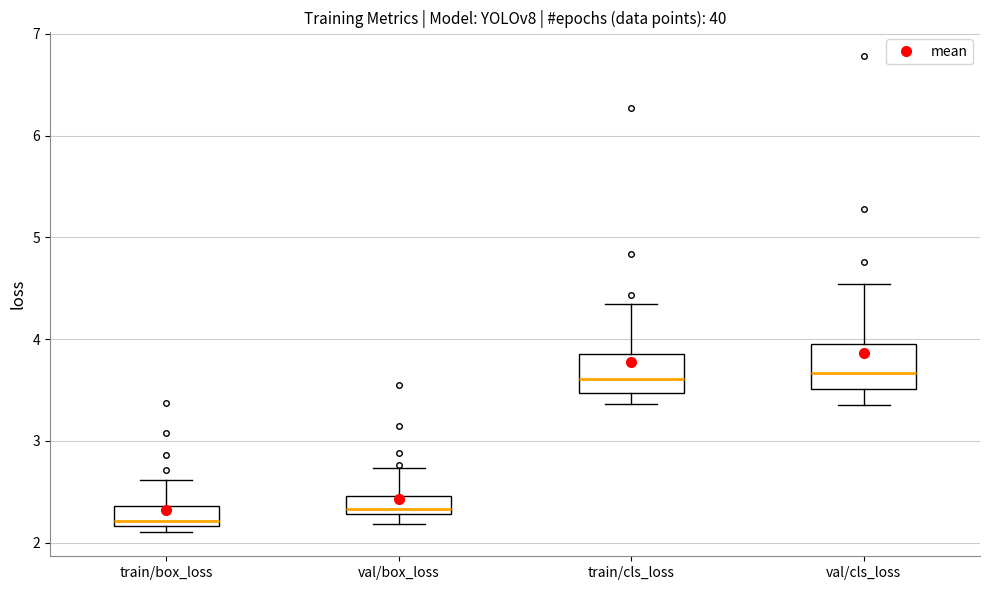

Reading left to right, transcribe this box plot: for each box, give where its median line is, the range the box spans, and where its two whiskers end, as read against the y-axis. The values are not printed on the chart, so give them approximately, as read against the axis.

train/box_loss: median 2.2 (just above the box's lower edge), box 2.2 to 2.4, whiskers 2.1 to 2.6
val/box_loss: median 2.3 (just above the box's lower edge), box 2.3 to 2.5, whiskers 2.2 to 2.7
train/cls_loss: median 3.6, box 3.5 to 3.9, whiskers 3.4 to 4.3
val/cls_loss: median 3.7, box 3.5 to 3.9, whiskers 3.3 to 4.5